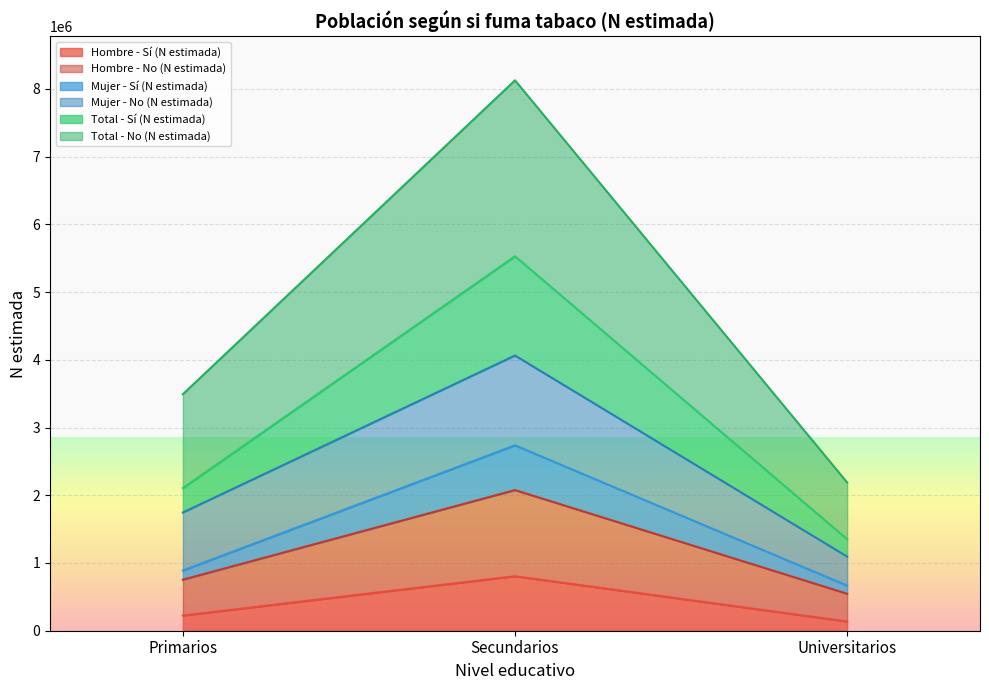

The Hombre - Sí (N estimada) series shows 147965 at Primarios. True or false?

False